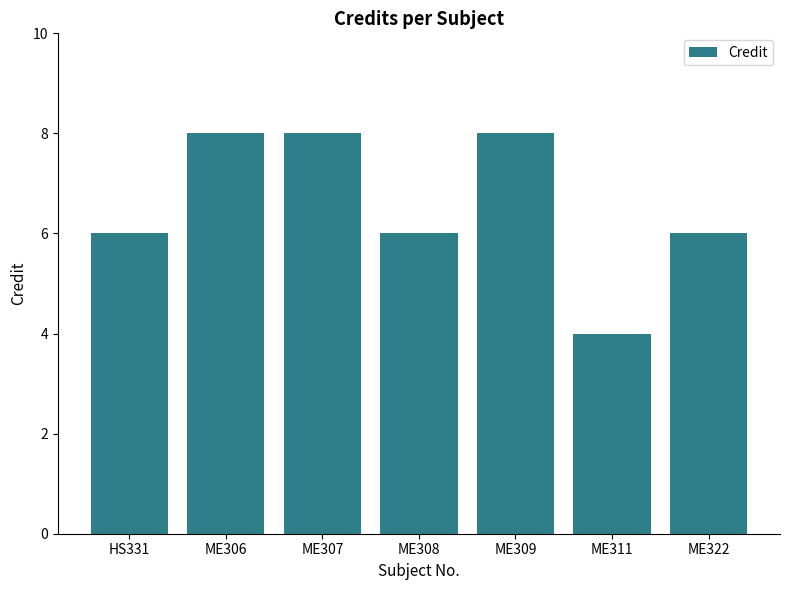

What value does the data have at ME307?

8